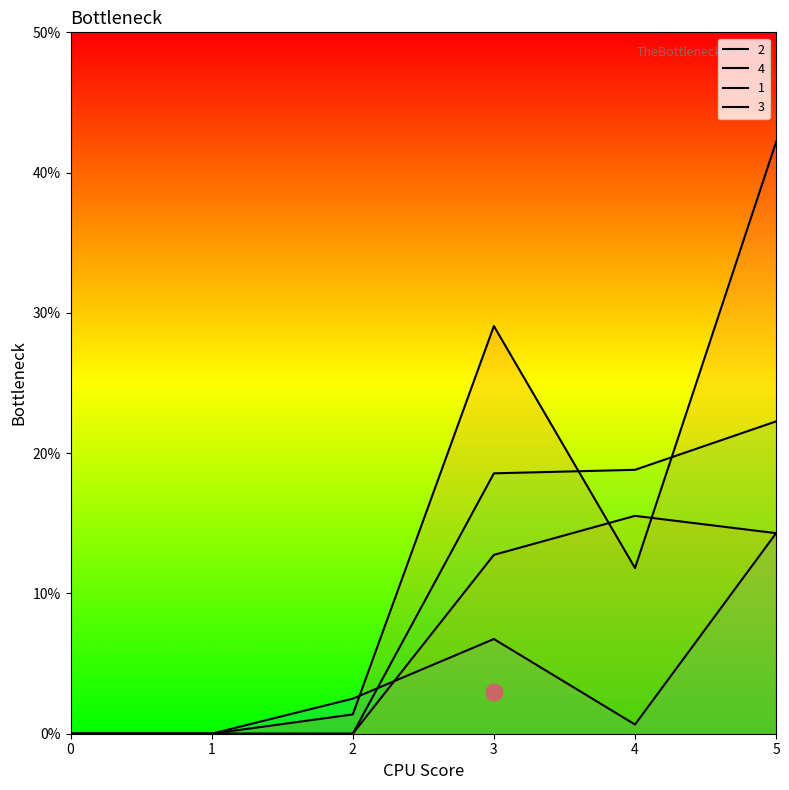

Between 3 and 4, which series saw the biggest shift?

4